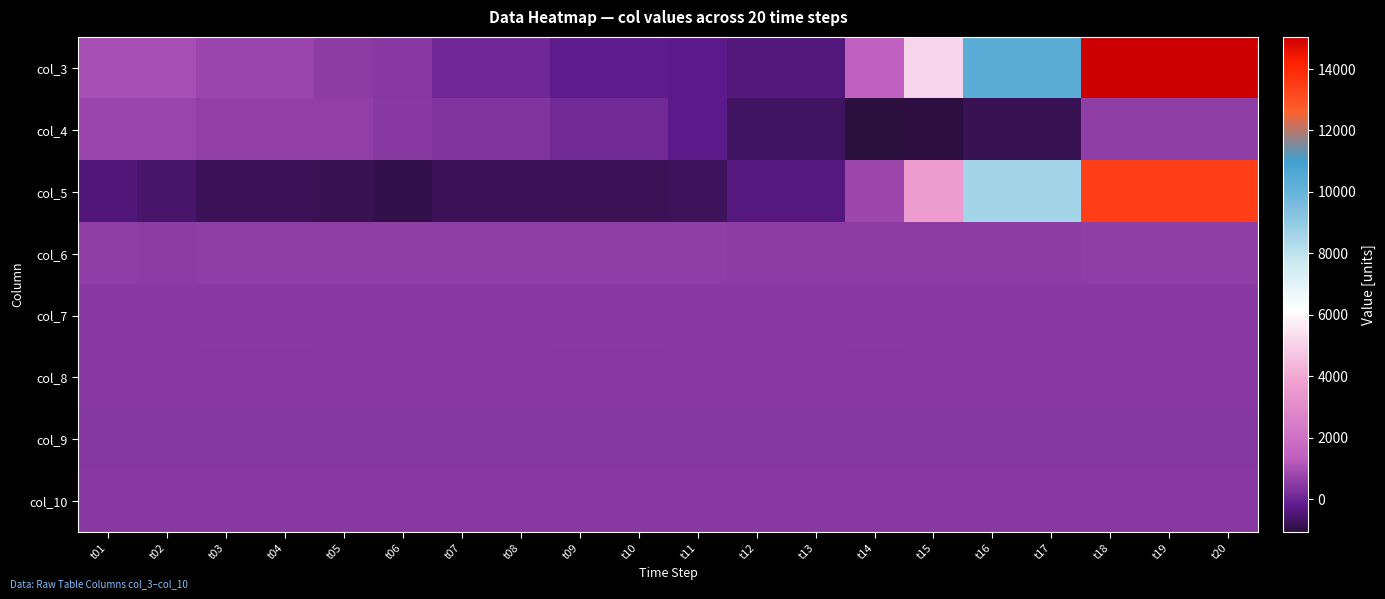

What is the greatest value displayed?

15046